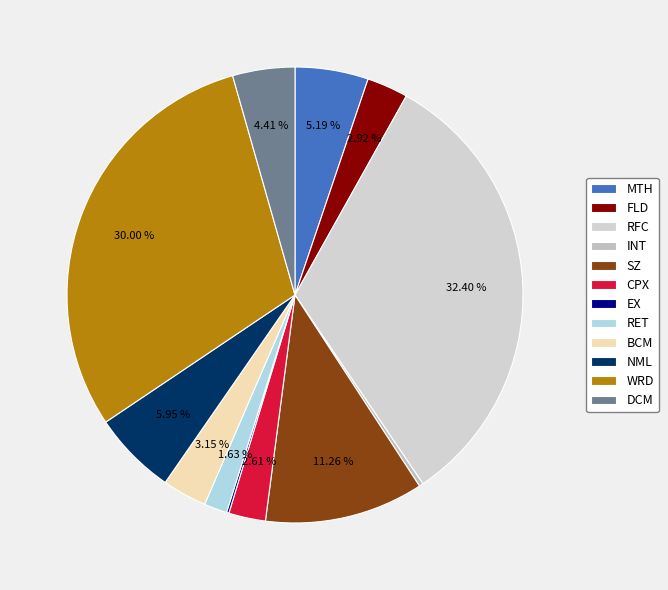

How much of the chart is everything except SZ?

88.7%